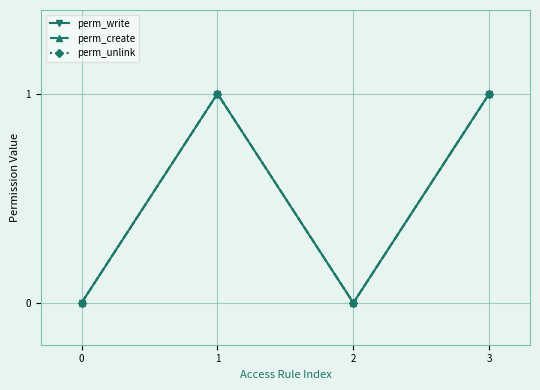

Reading left to right, list all the values displayed in this chart.

perm_write: 0	1	0	1
perm_create: 0	1	0	1
perm_unlink: 0	1	0	1